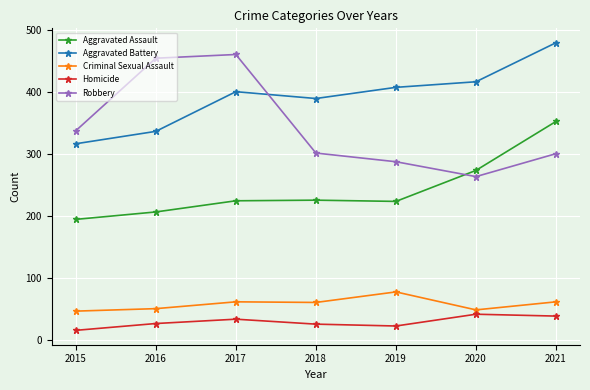

What value does the Robbery series have at 2015?

337